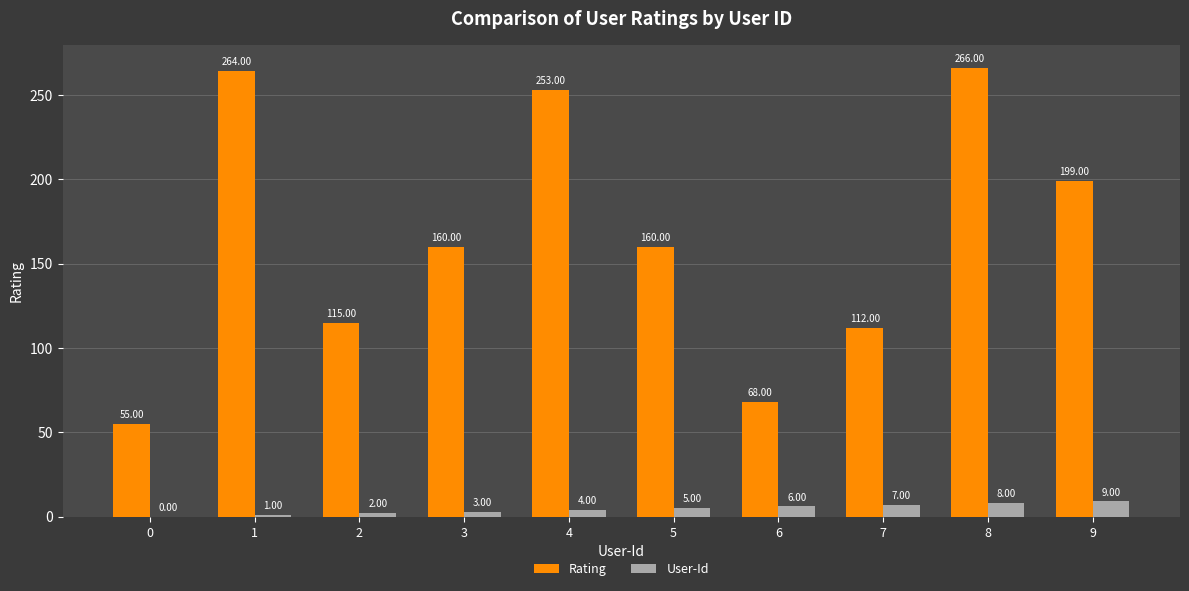

What is the difference between the User-Id values at 1 and 8?

7